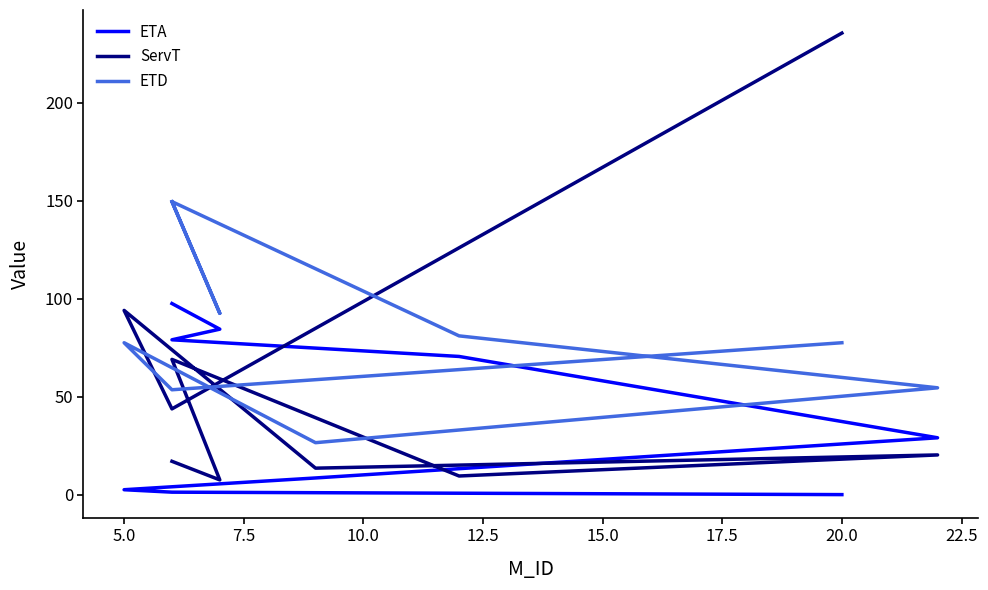

What is the difference between the maximum and minimum values in the ServT series?

228.0